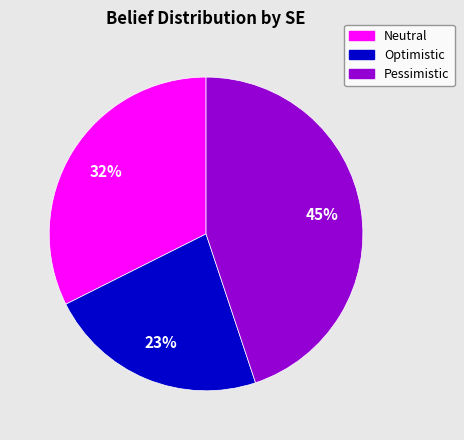

To the nearest percent, what is the combined percentage of Neutral and Optimistic?

55%